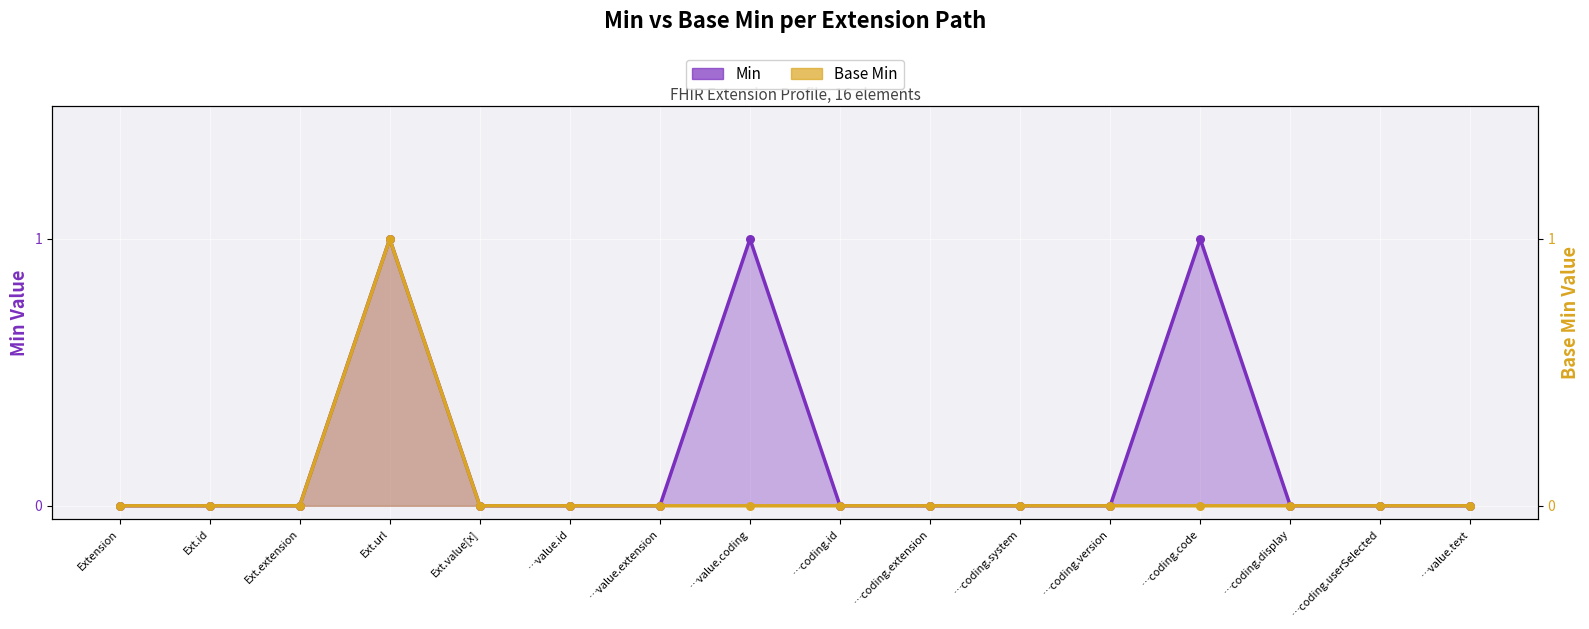

Which series contains the highest Y value?

Min